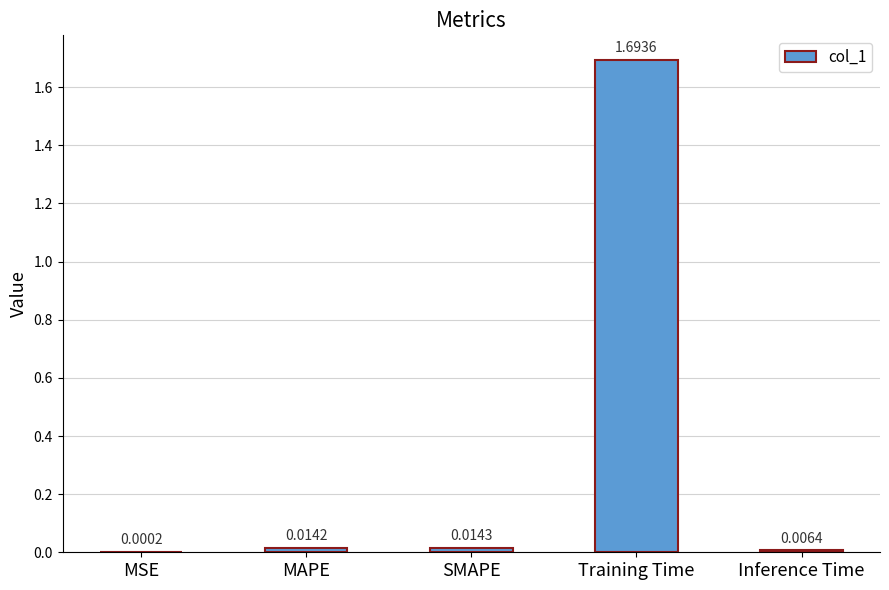

Which has a higher value, MSE or Training Time?

Training Time